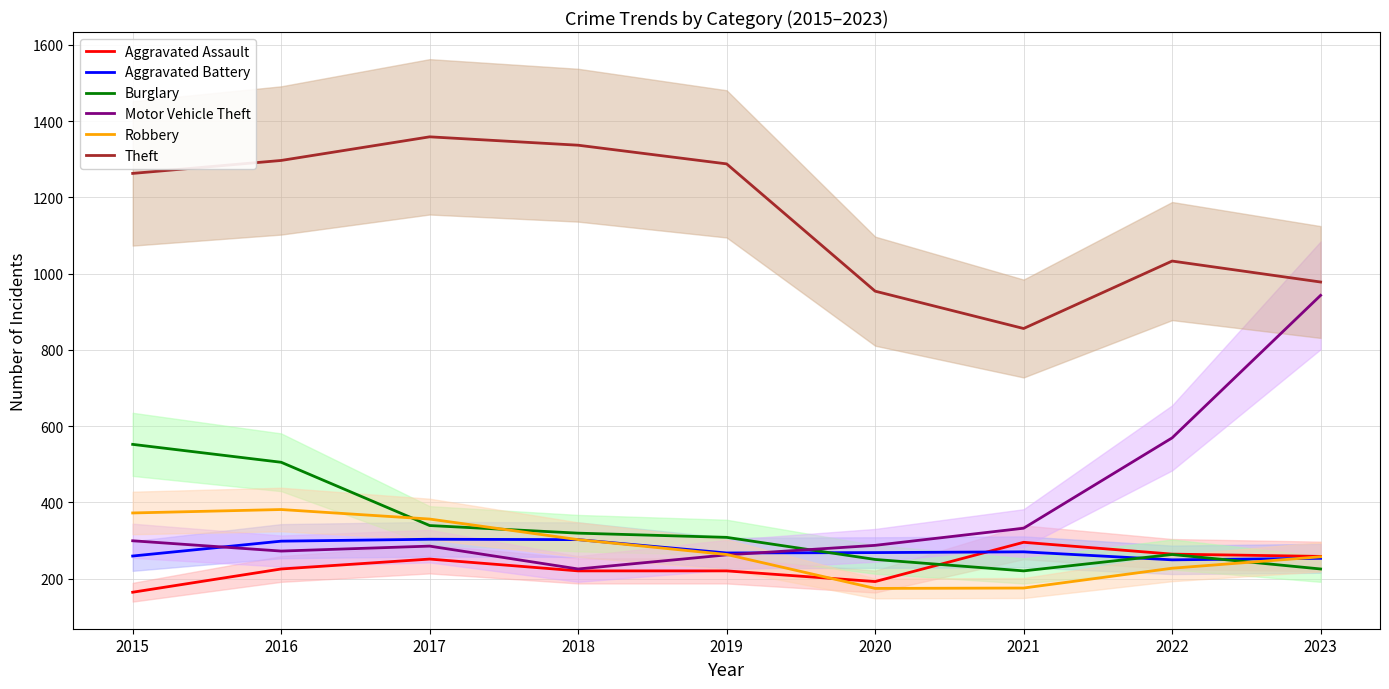

How many lines are shown in the chart?

6